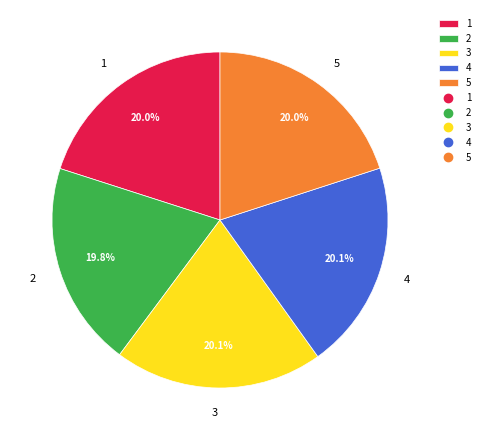

What percentage is the 1 slice, to the nearest percent?

20%